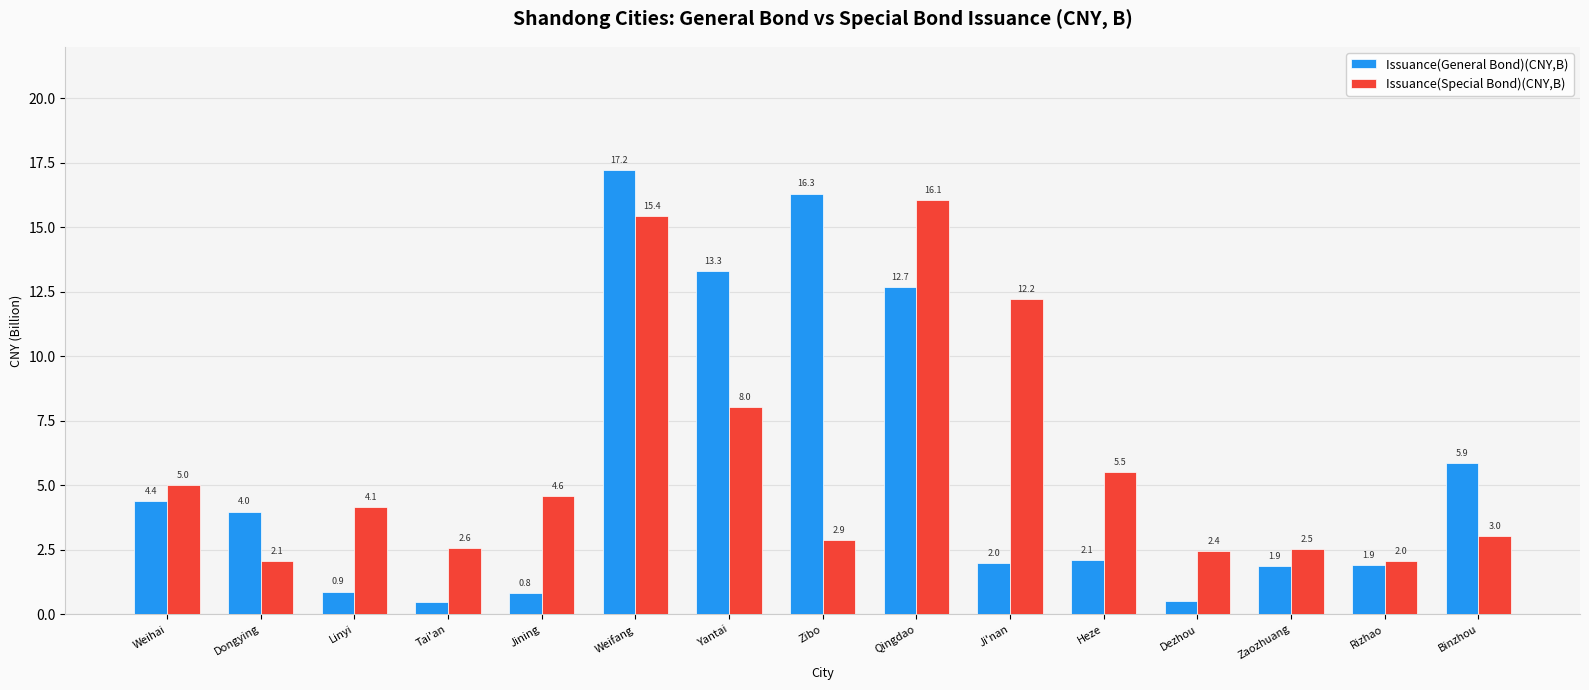

Which series has the largest total across all categories?

Issuance(Special Bond)(CNY,B)